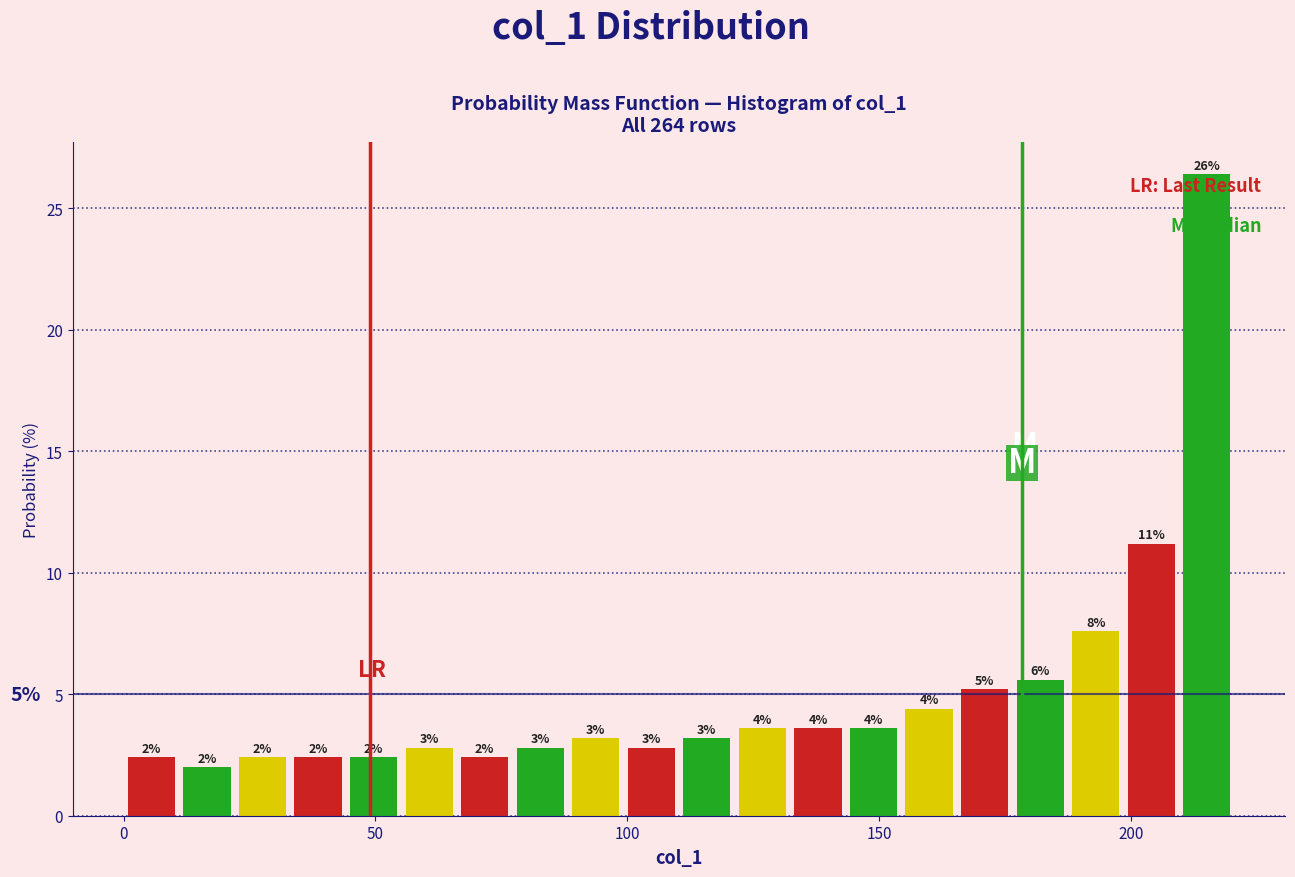

Around what value on the x-axis is the tallest bar? Give the approximate position of its centre, as read against the axis.

215